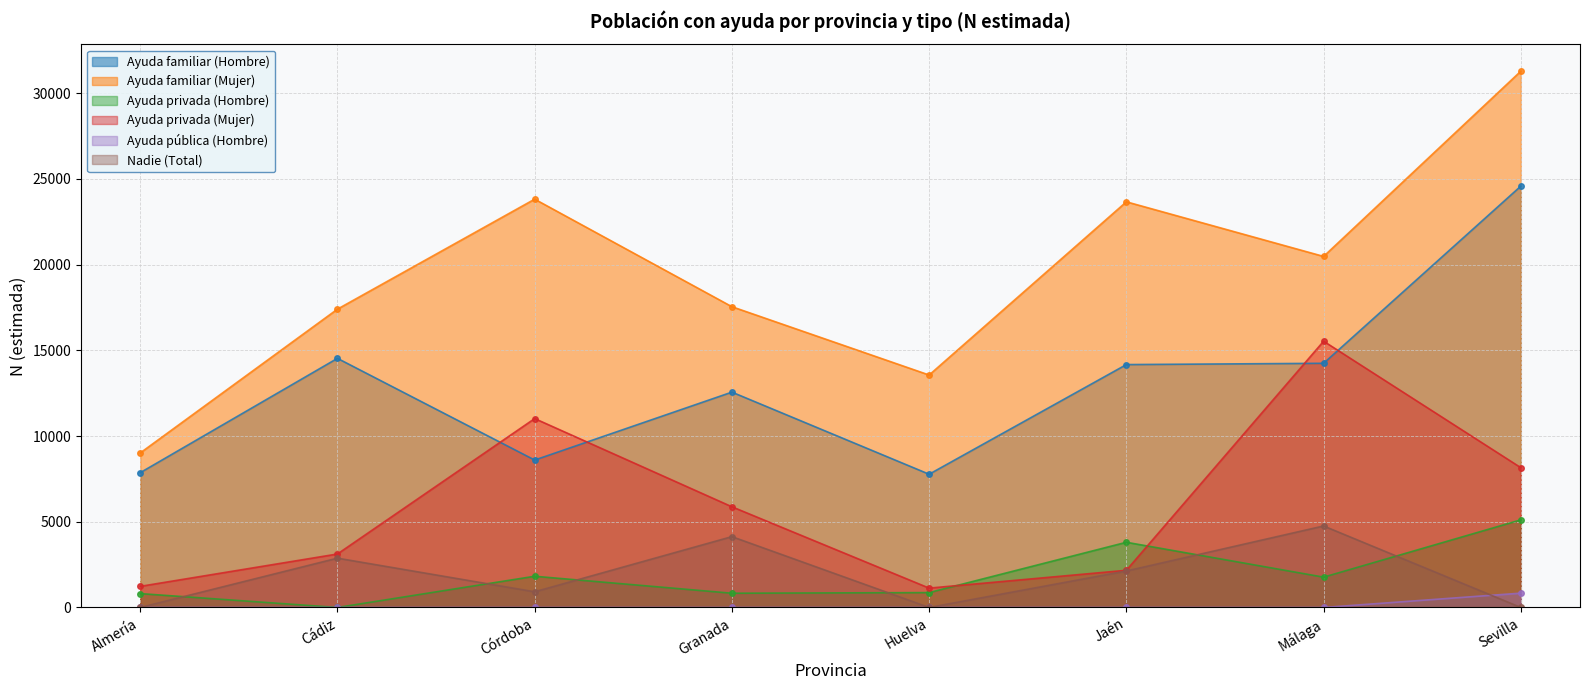

What is the difference between the highest and lowest values at Huelva?

13557